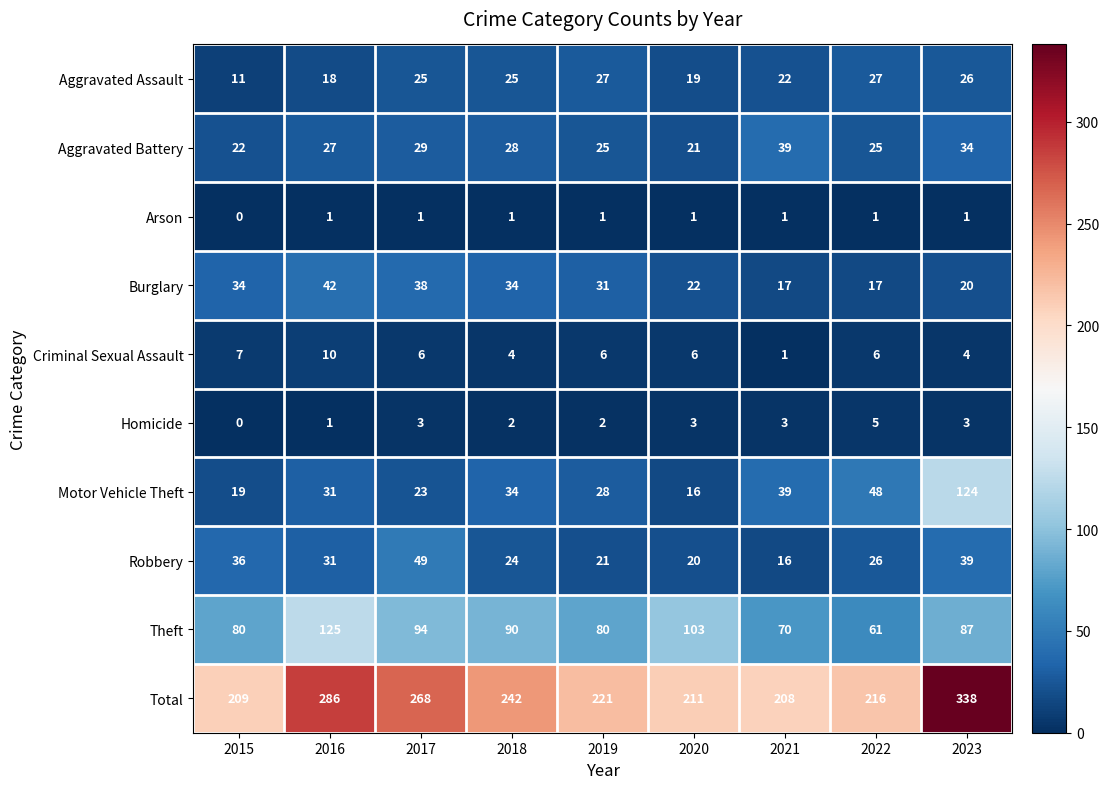

What is the sum of the Homicide values at 2020 and 2017?

6